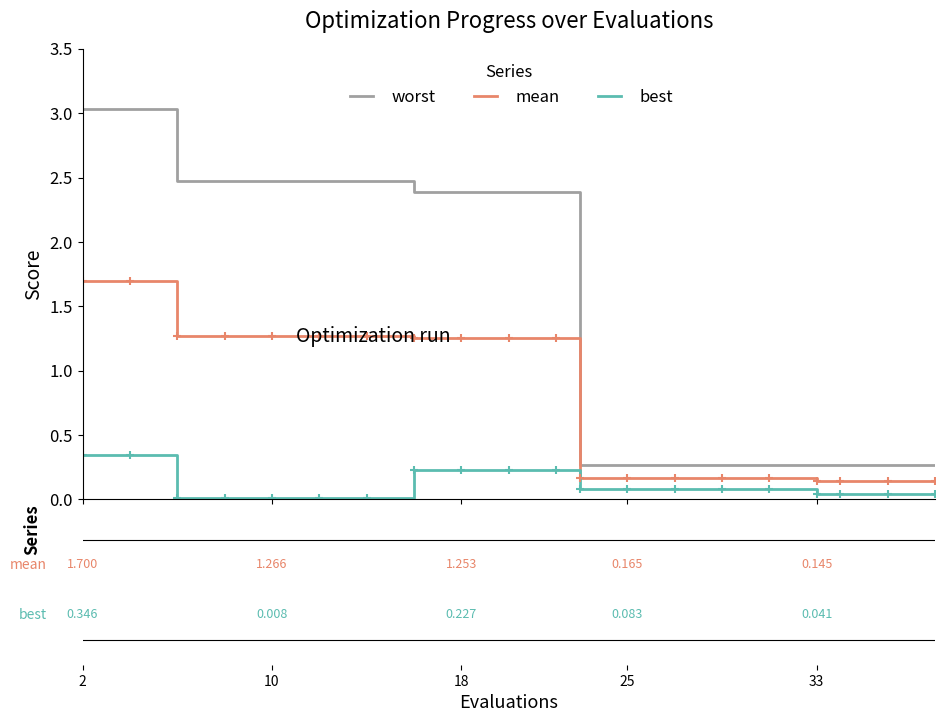

Does the chart display data point markers on the line(s)?

No